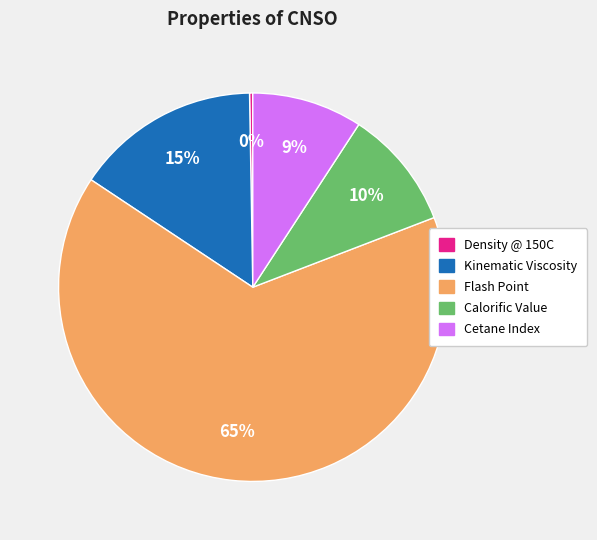

Combined, do Calorific Value and Flash Point account for over 50%?

Yes